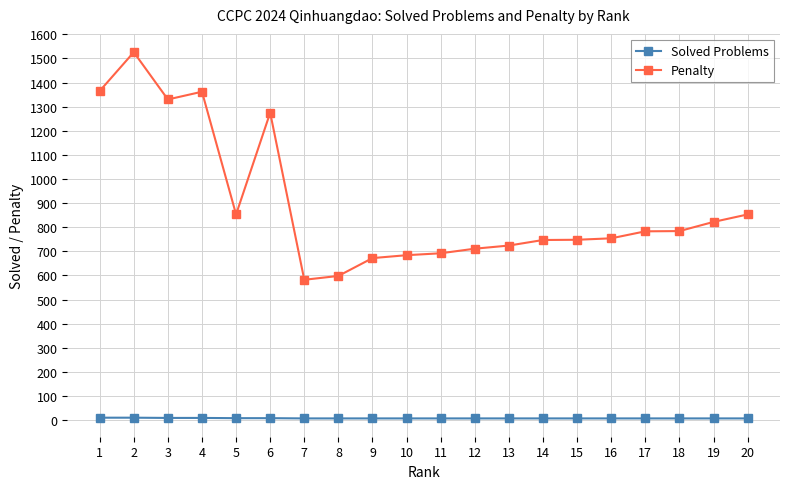

Is this an area chart (filled region under the line)?

No